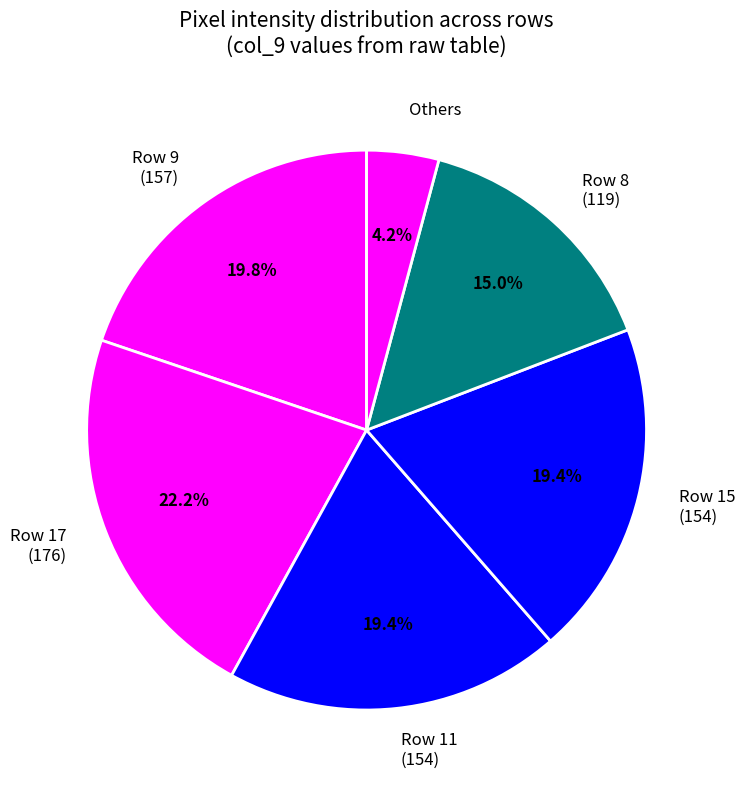

Is Row 11 (154) the majority of the pie?

No